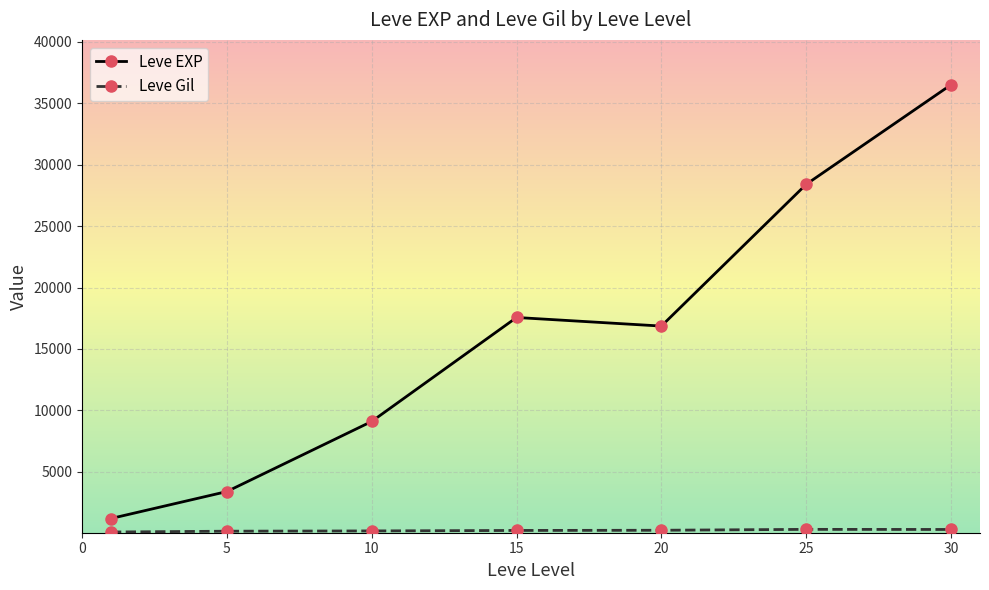

What is the difference between the maximum and minimum values in the Leve EXP series?

35279.2